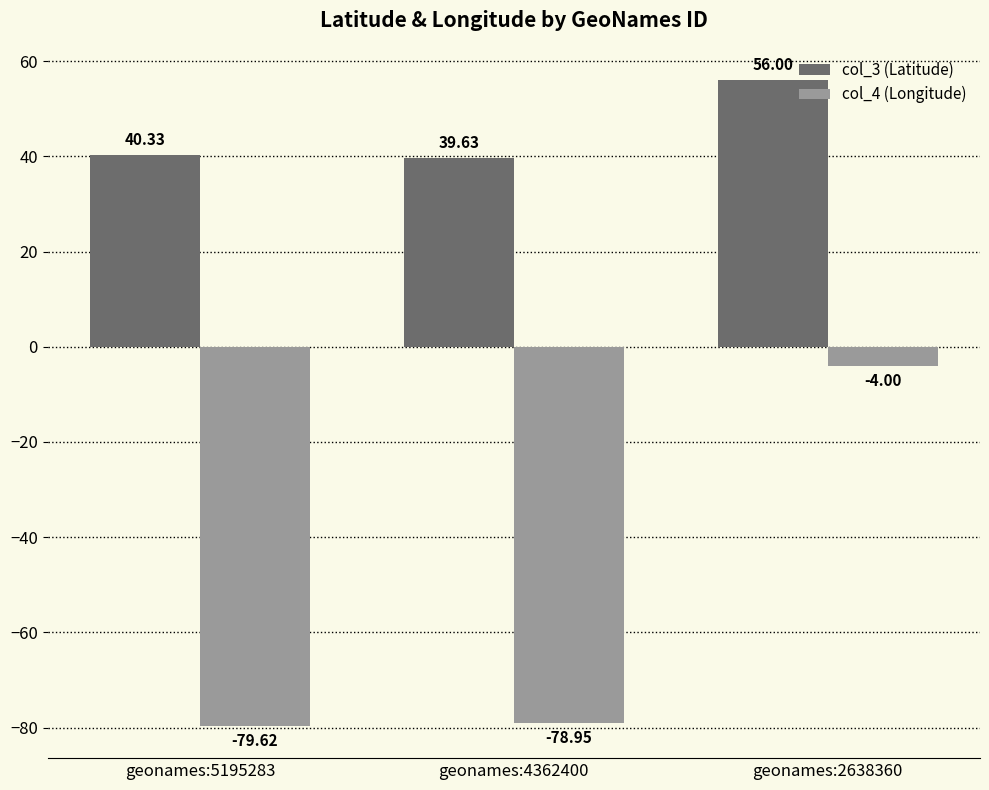

What is the value of the col_3 (Latitude) bar at the 1st from the left?

40.3